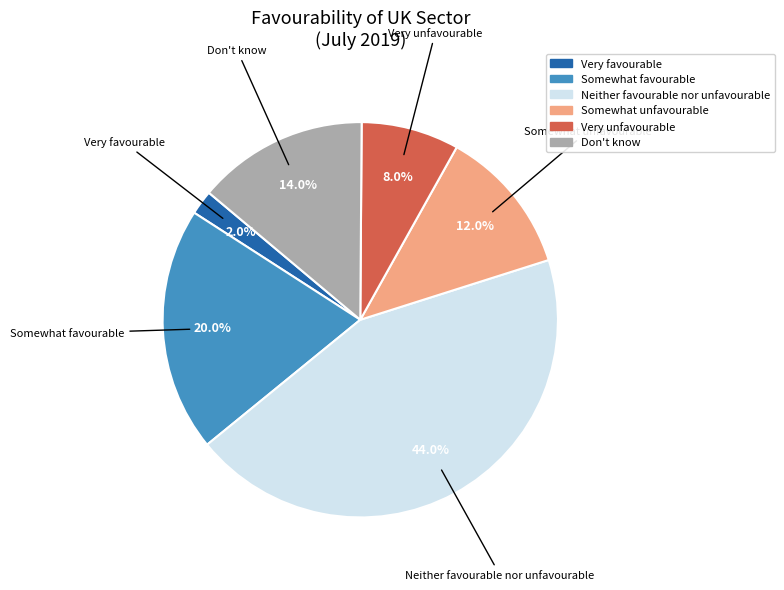

To the nearest percent, what is the combined percentage of Somewhat unfavourable and Very unfavourable?

20%